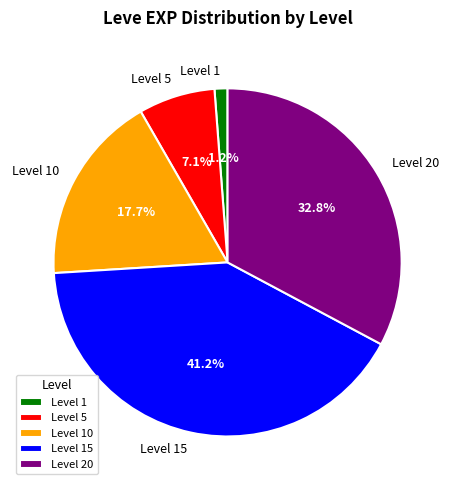

Which has a higher value, Level 10 or Level 15?

Level 15